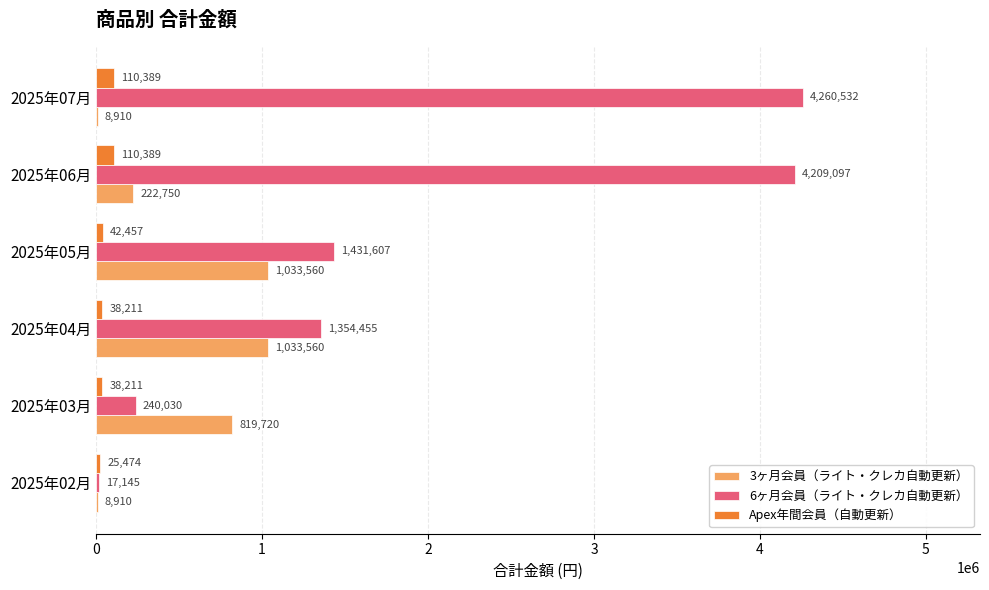

Between 2025年04月 and 2025年05月, which series saw the biggest shift?

6ヶ月会員（ライト・クレカ自動更新）